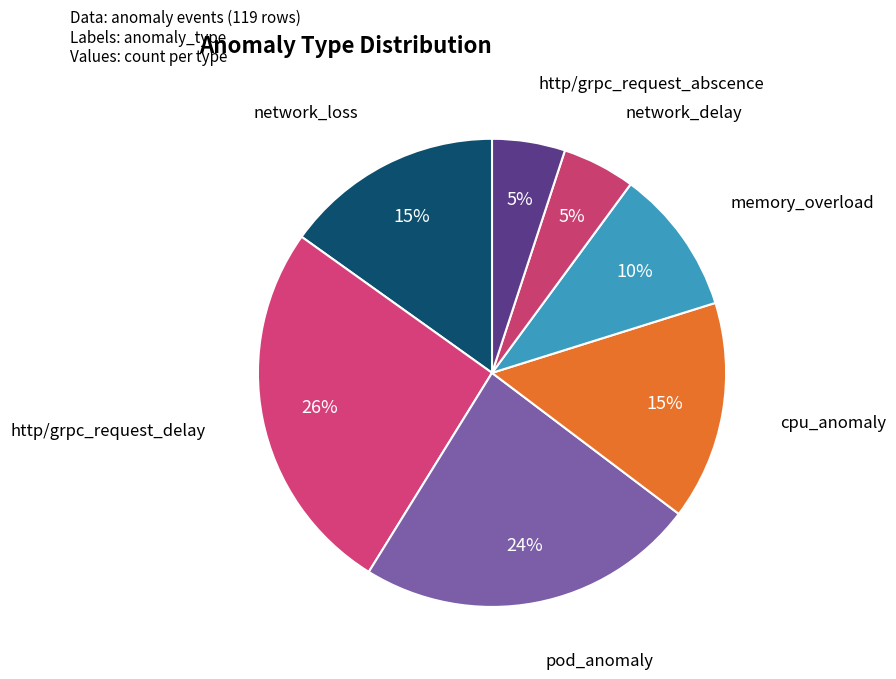

Between pod_anomaly and memory_overload, which is larger?

pod_anomaly